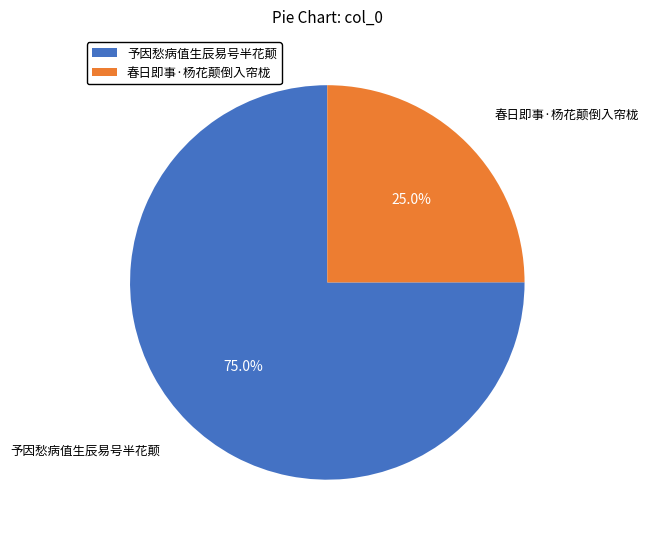

Which slice represents more than half of the pie?

予因愁病值生辰易号半花颠